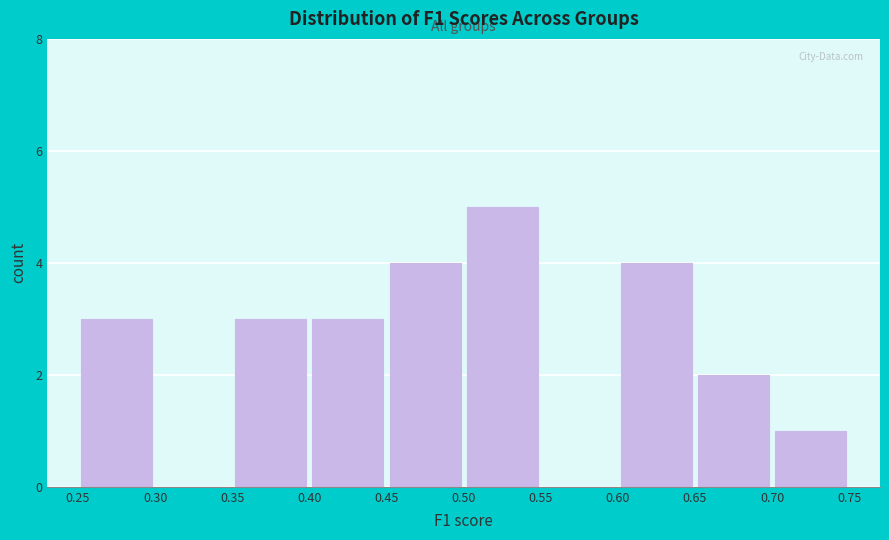

Reading left to right, transcribe this chart: for each bar, give the range it covers on the x-axis and its height. The values are not printed on the chart, so give them approximately, as read against the axis.

0.25 to 0.30: 3
0.30 to 0.35: 0
0.35 to 0.40: 3
0.40 to 0.45: 3
0.45 to 0.50: 4
0.50 to 0.55: 5
0.55 to 0.60: 0
0.60 to 0.65: 4
0.65 to 0.70: 2
0.70 to 0.75: 1